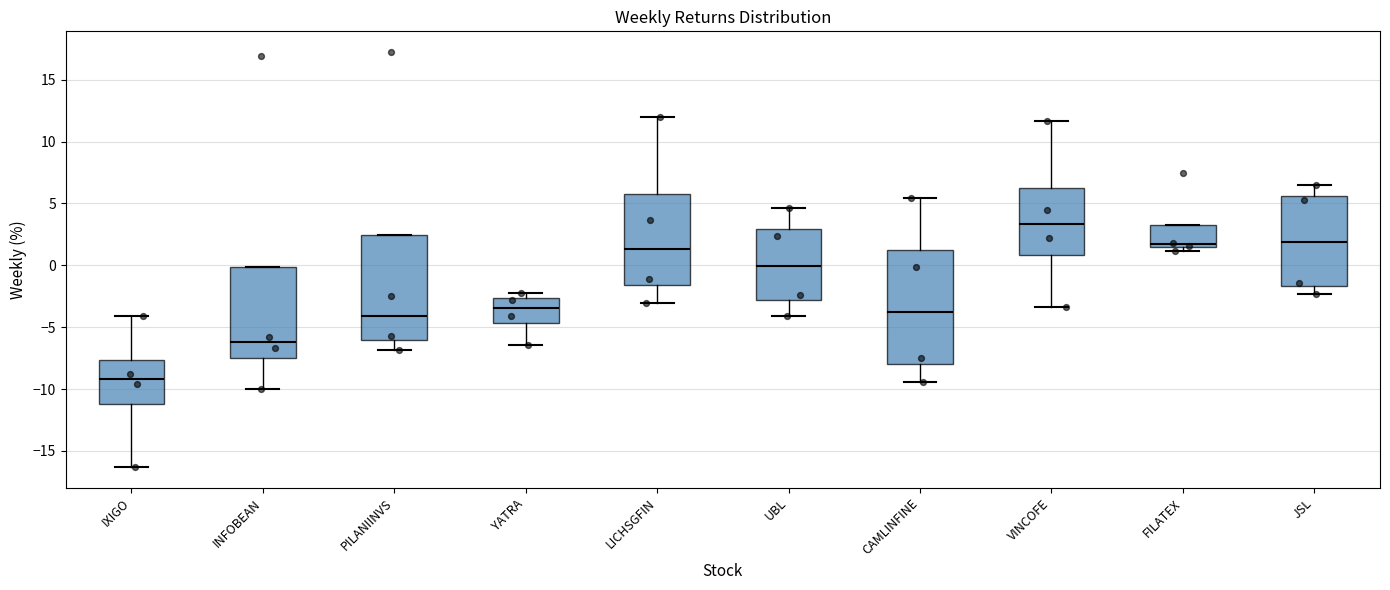

Which box's median line is the highest?

VINCOFE